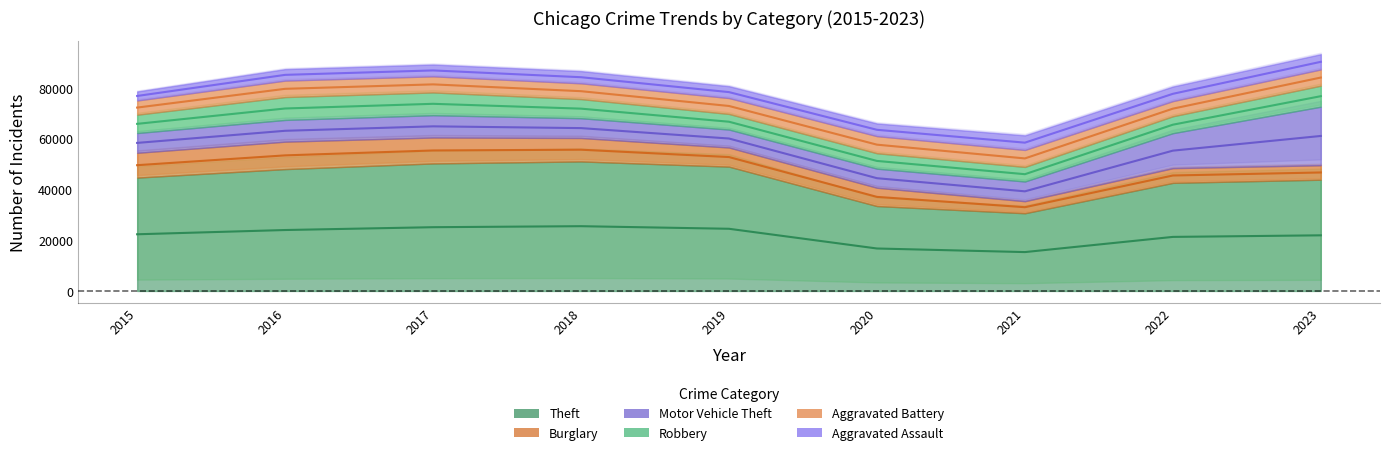

What value does the Motor Vehicle Theft series have at 2017?

64946.5